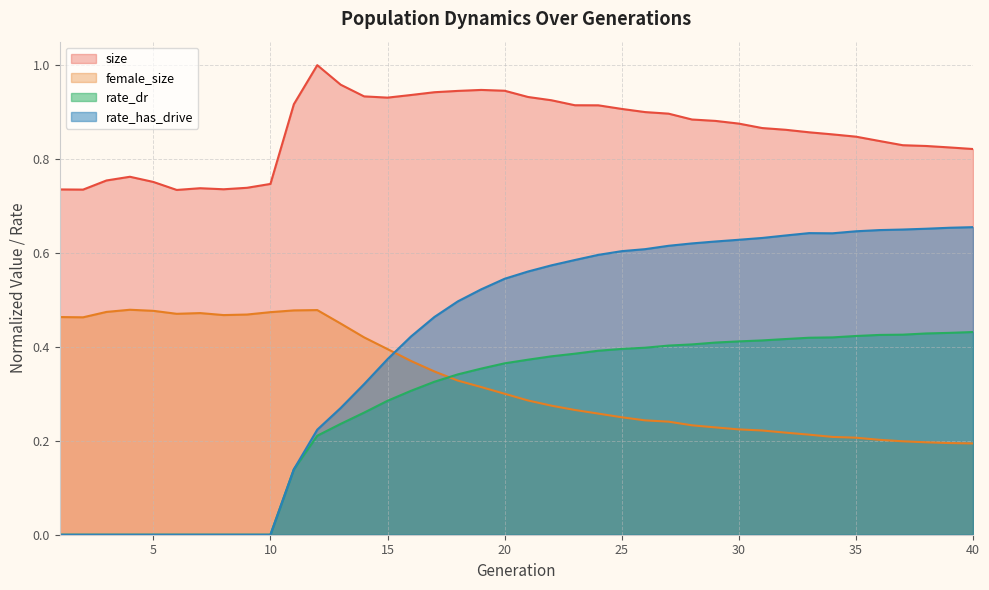

Which category has the lowest value in the rate_has_drive series?

1